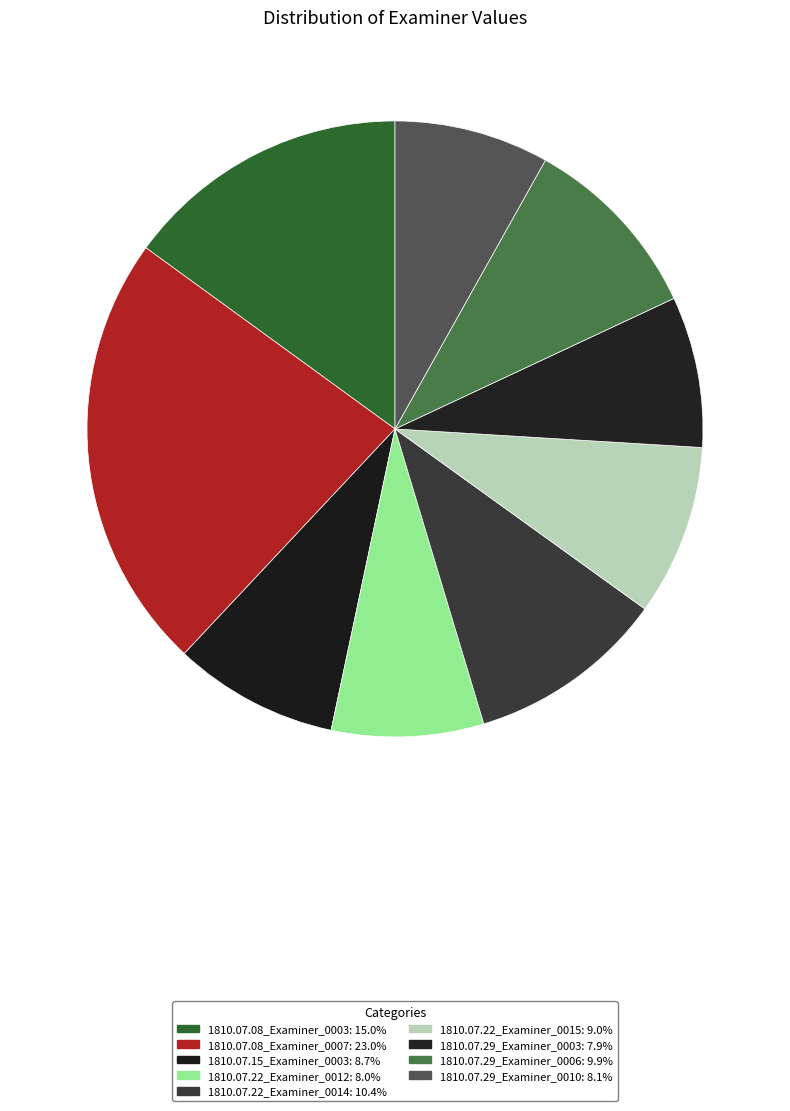

How many segments does this pie chart have?

9